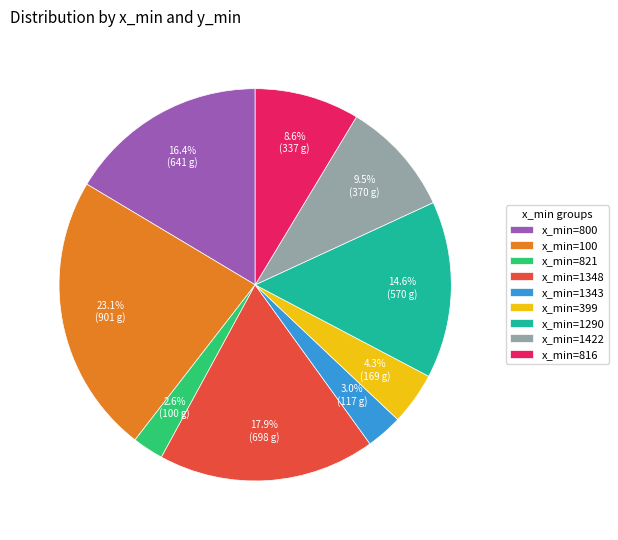

Does any single category account for the majority?

No